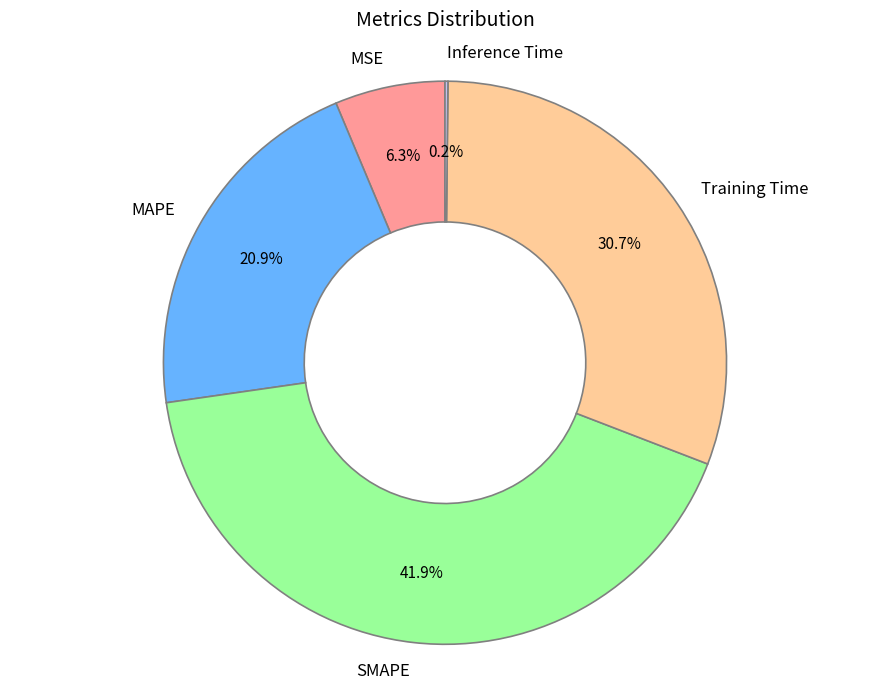

Which category has the biggest portion of the pie?

SMAPE